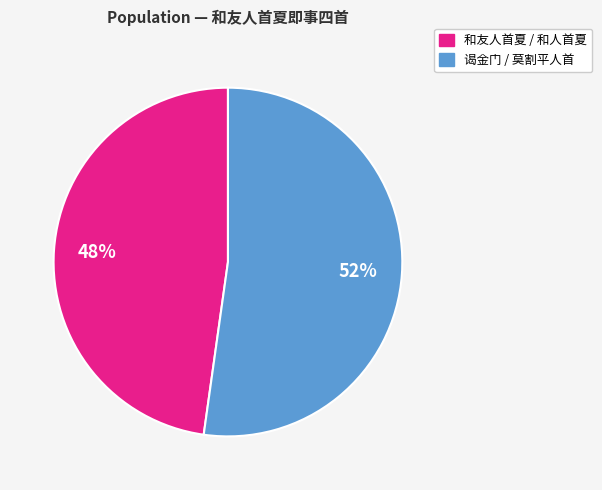

How many segments does this pie chart have?

2